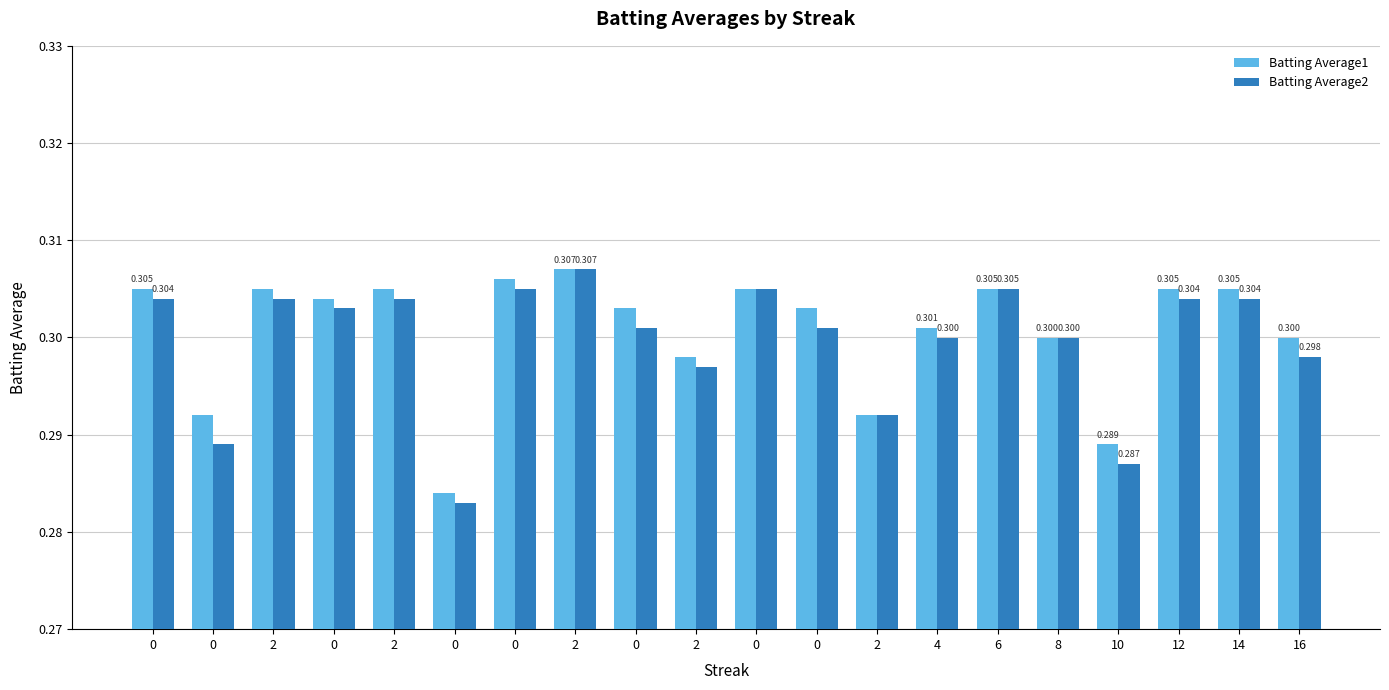

Are the bars grouped side by side (vs. stacked)?

Yes